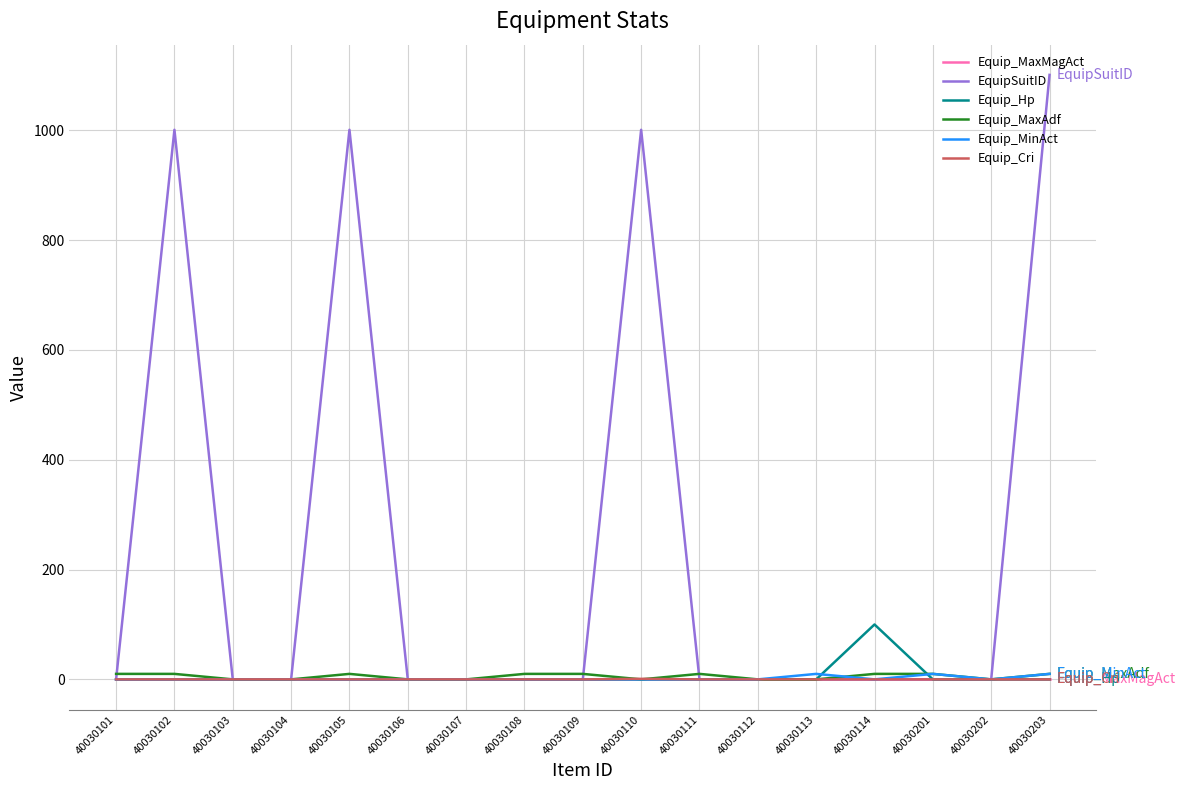

True or false: EquipSuitID has a value of 696 at 40030108.

False